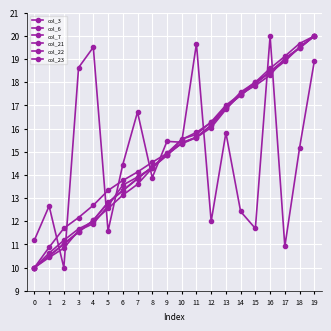

What is the total value across all series at 17?

105.9